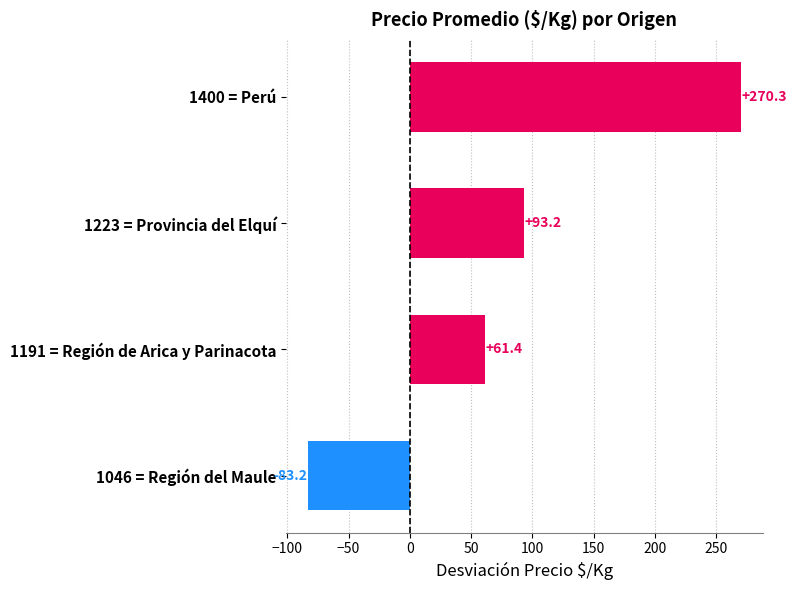

True or false: the data shows 61.4 at 1191 = Región de Arica y Parinacota.

True